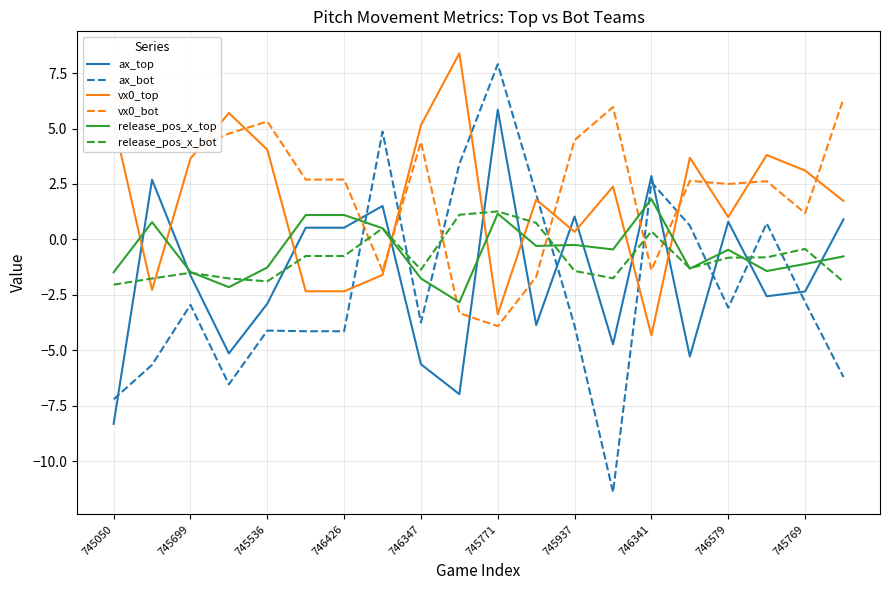

Reading left to right, list all the values displayed in this chart.

ax_top: -8.3	2.7	-1.6	-5.1	-2.9	0.5	0.5	1.5	-5.6	-7.0	5.8	-3.9	1.0	-4.7	2.9	-5.3	0.8	-2.6	-2.3	0.9
ax_bot: -7.2	-5.7	-2.9	-6.5	-4.1	-4.1	-4.1	4.9	-3.7	3.4	7.9	2.0	-3.9	-11.4	2.6	0.6	-3.1	0.7	-2.8	-6.2
vx0_top: 5.3	-2.3	3.6	5.7	4.0	-2.3	-2.3	-1.6	5.1	8.4	-3.4	1.8	0.3	2.4	-4.3	3.7	1.0	3.8	3.1	1.7
vx0_bot: 6.4	5.5	4.0	4.8	5.3	2.7	2.7	-1.4	4.4	-3.3	-3.9	-1.7	4.5	6.0	-1.4	2.6	2.5	2.6	1.2	6.4
release_pos_x_top: -1.5	0.8	-1.5	-2.2	-1.3	1.1	1.1	0.5	-1.8	-2.8	1.2	-0.3	-0.2	-0.5	1.8	-1.3	-0.5	-1.4	-1.1	-0.8
release_pos_x_bot: -2.0	-1.8	-1.5	-1.8	-1.9	-0.7	-0.7	0.5	-1.4	1.1	1.3	0.7	-1.4	-1.8	0.4	-1.3	-0.8	-0.8	-0.4	-1.9